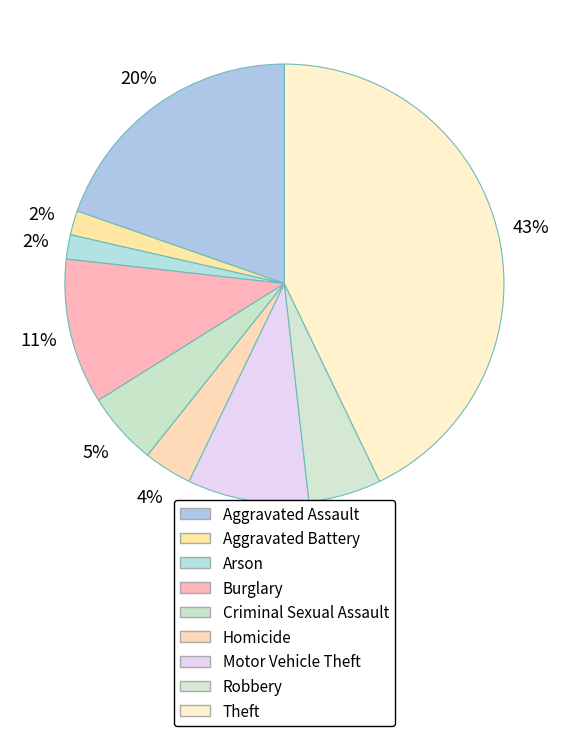

How many segments does this pie chart have?

9